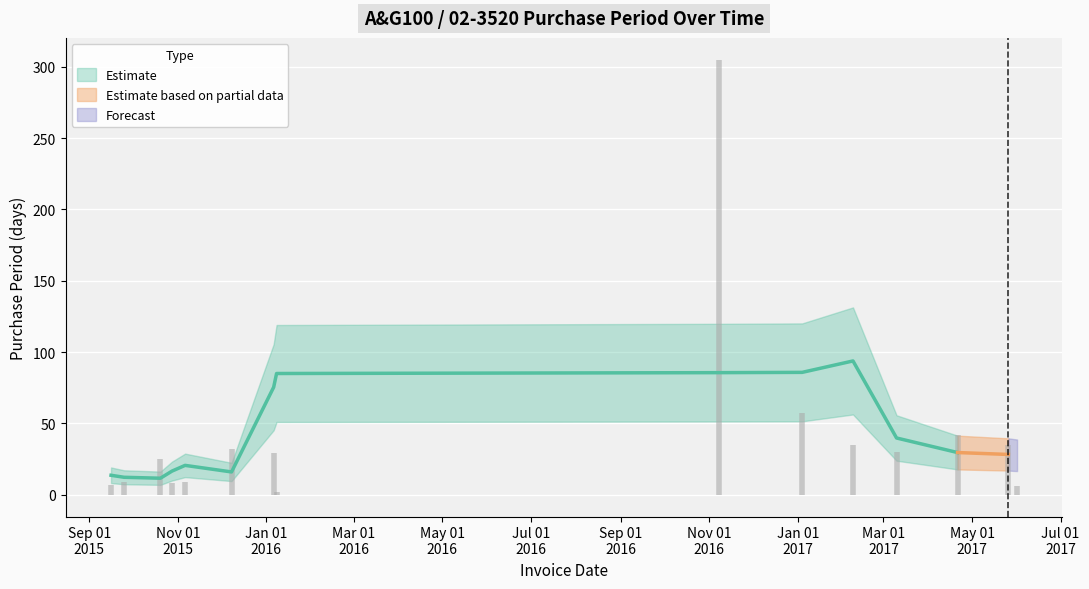

What is the label of the 3rd point from the right?

2017-04-21